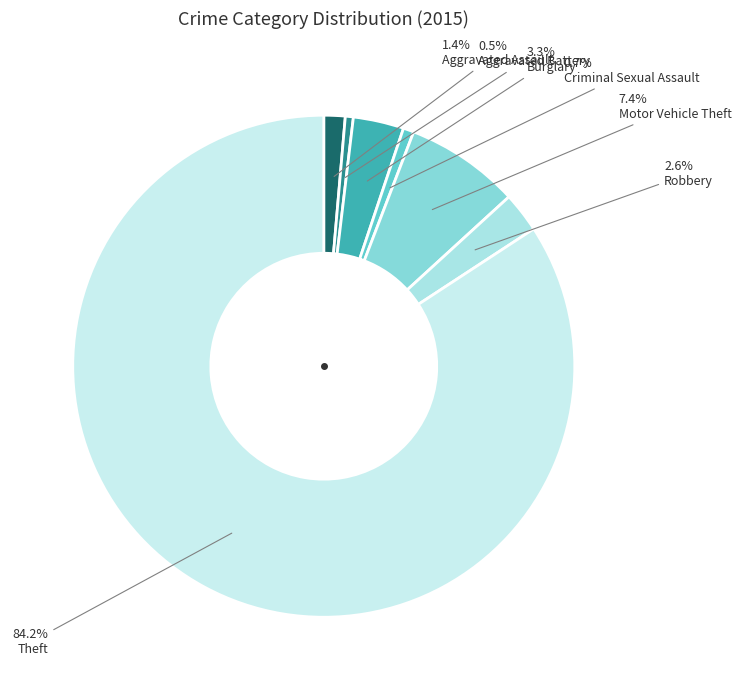

The Theft slice represents 84% of the pie. True or false?

True